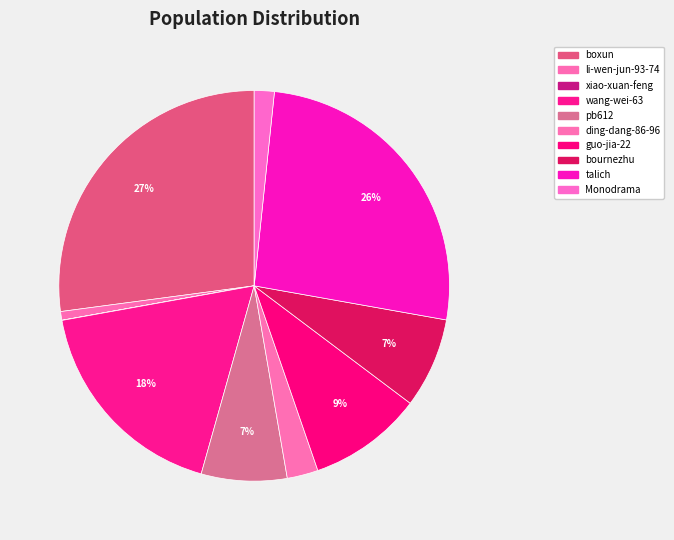

To the nearest percent, what percentage of the pie is boxun?

27%